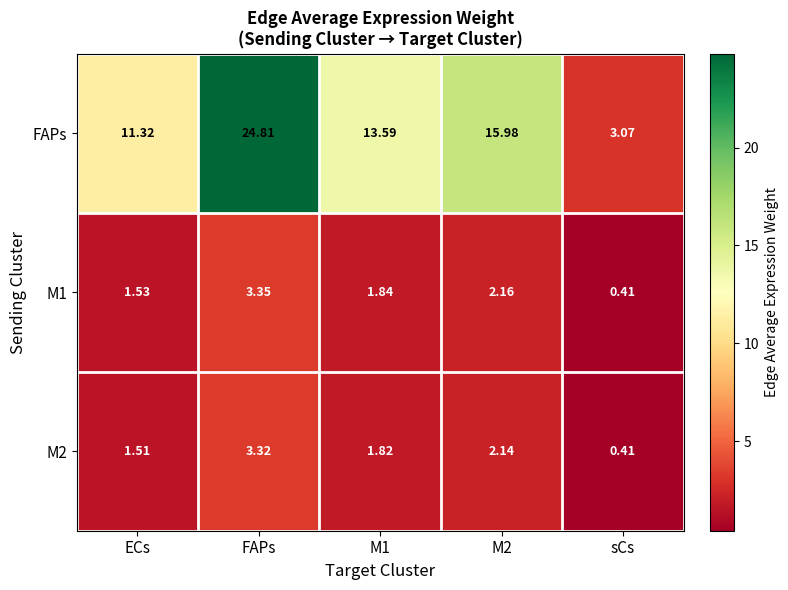

What is the greatest value displayed?

24.8